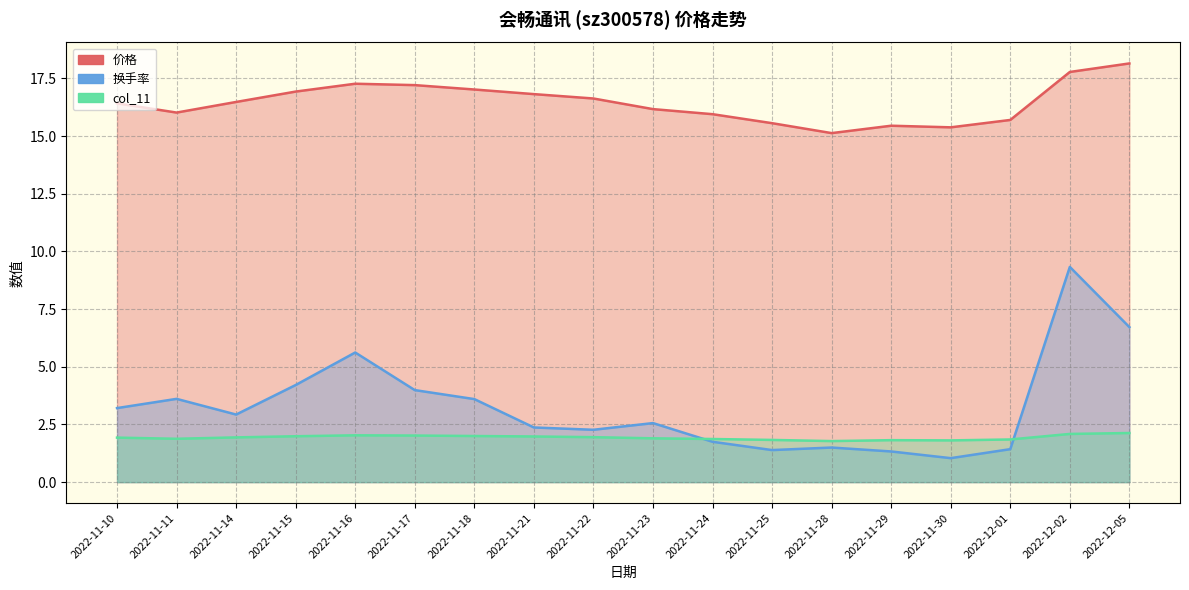

At which label does 价格 reach its minimum?

2022-11-28